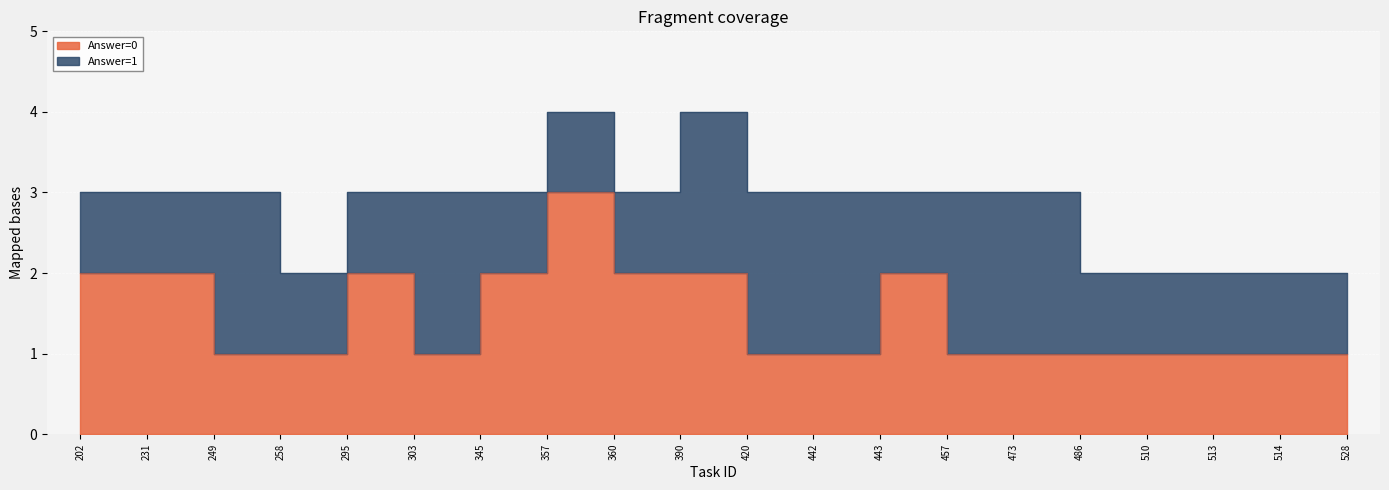

Reading left to right, transcribe all the data shown in this chart.

202=2	231=2	249=1	258=1	295=2	303=1	345=2	357=3	360=2	390=2	420=1	442=1	443=2	457=1	473=1	486=1	510=1	513=1	514=1	528=1